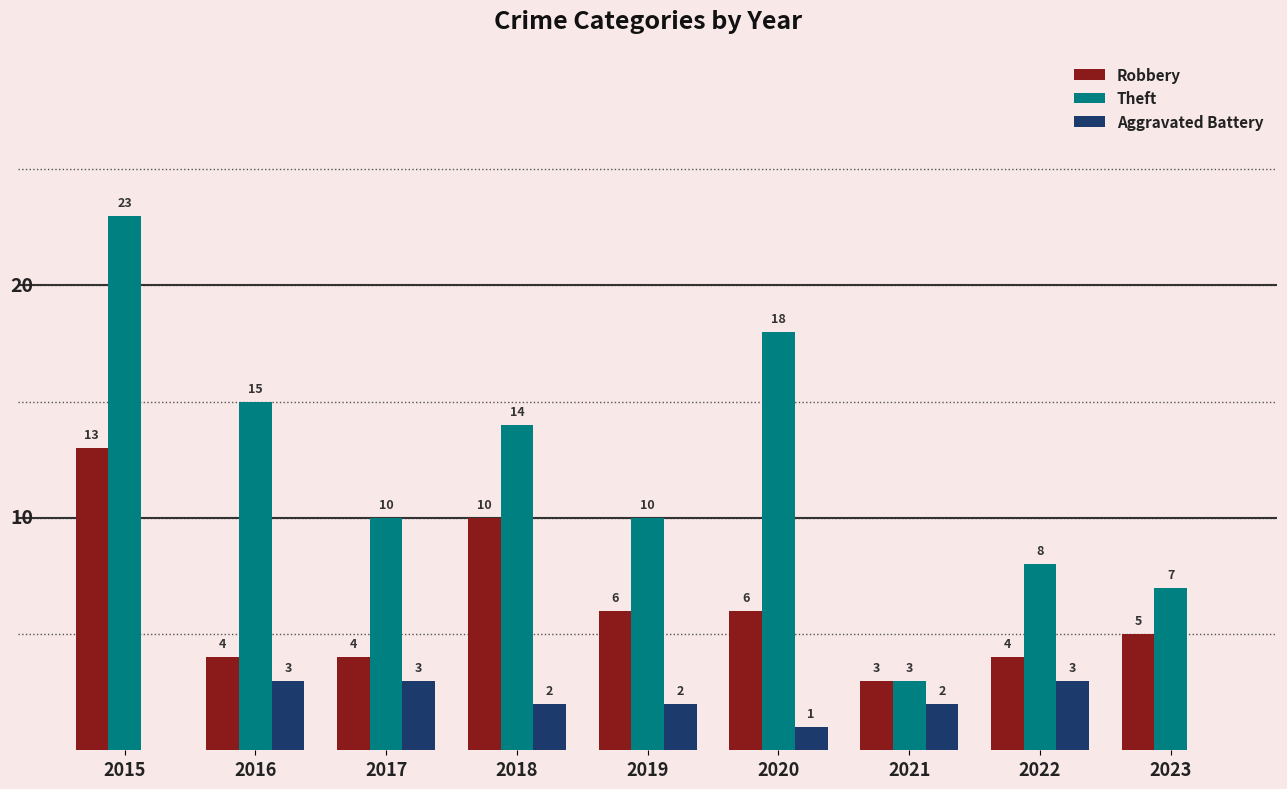

What are all the series names shown in the legend?

Robbery, Theft, Aggravated Battery